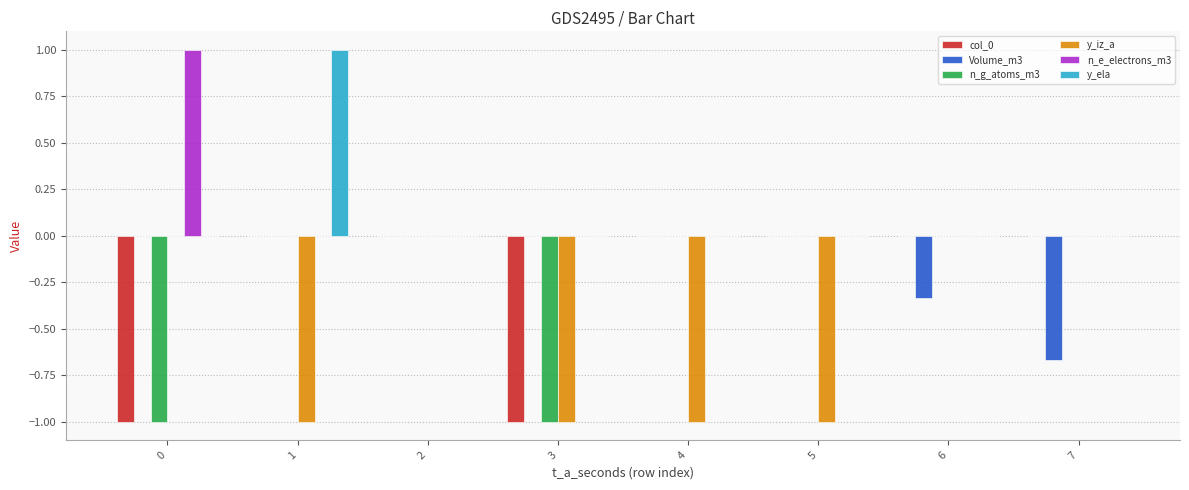

How many categories are shown in the chart?

8